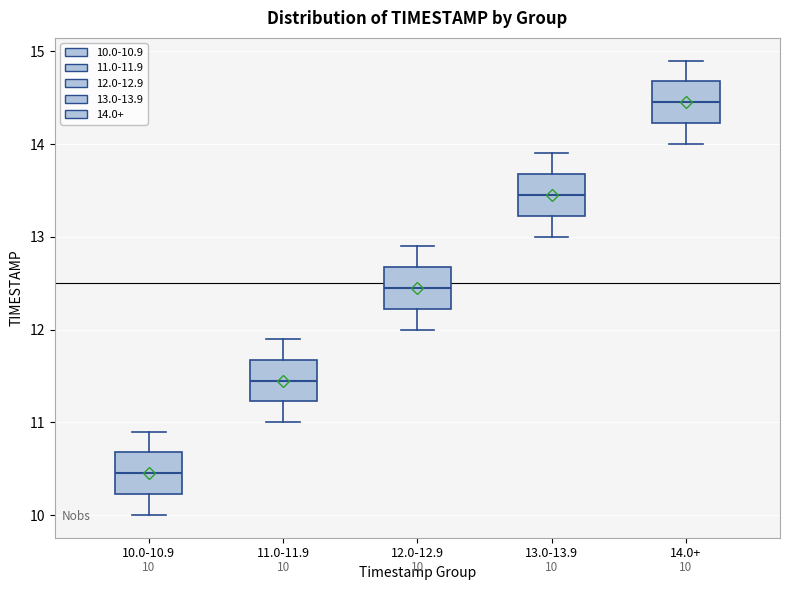

Which box has the lowest median line?

10.0-10.9